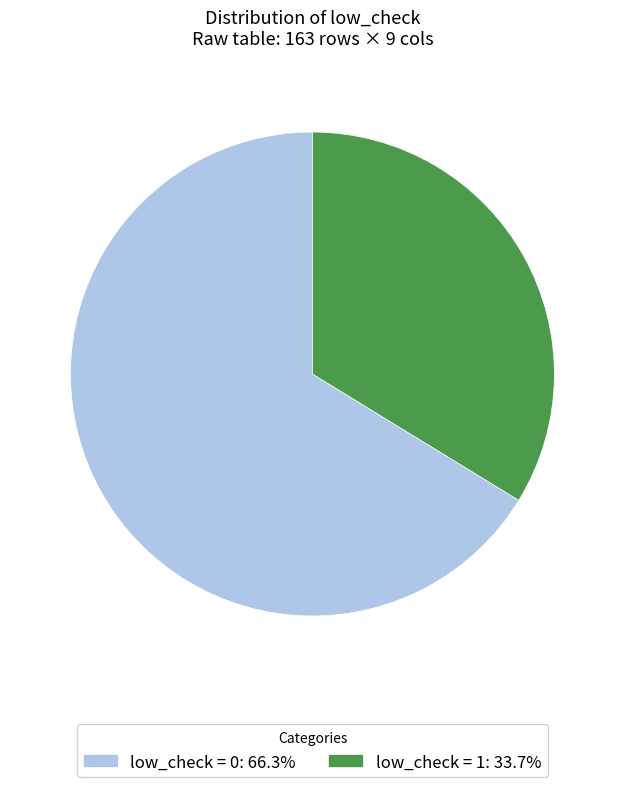

Is there any slice that represents more than half of the pie?

Yes